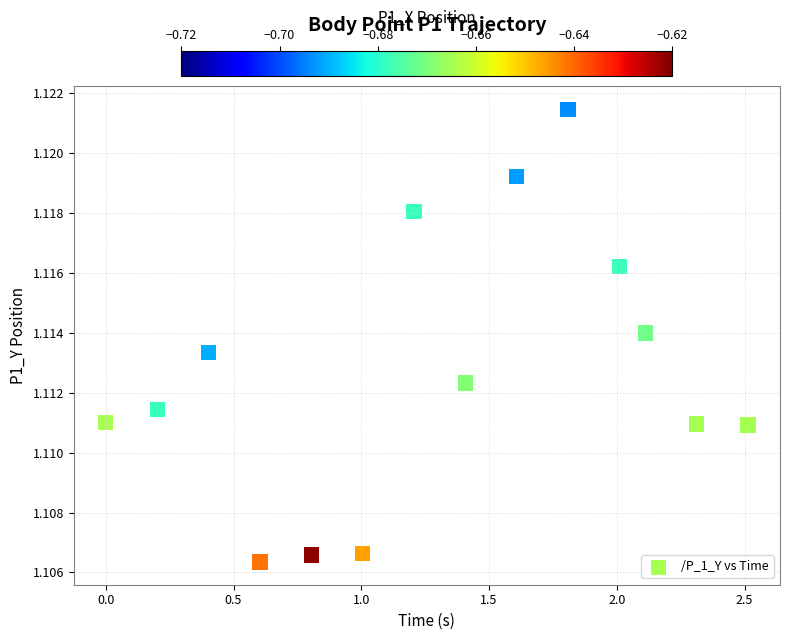

What is the range of X values (max minus min)?

2.5